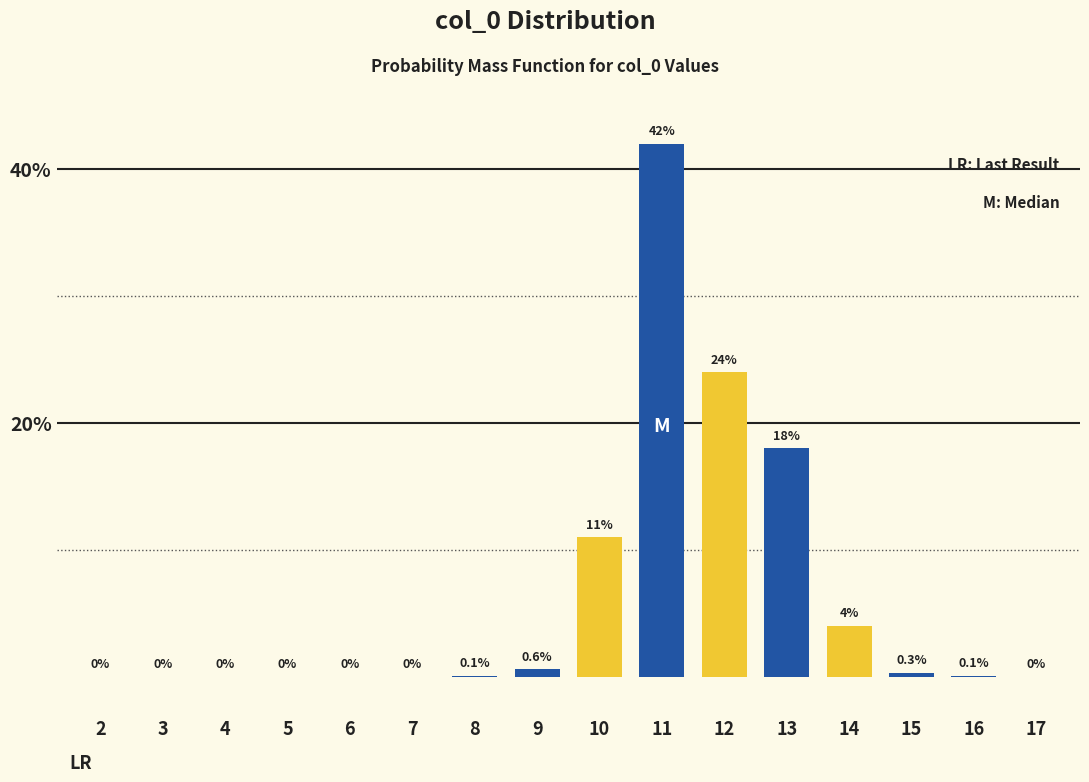

Reading right to left, transcribe all the data shown in this chart.

17=0.0	16=0.1	15=0.3	14=4.0	13=18.0	12=24.0	11=42.0	10=11.0	9=0.6	8=0.1	7=0.0	6=0.0	5=0.0	4=0.0	3=0.0	2=0.0